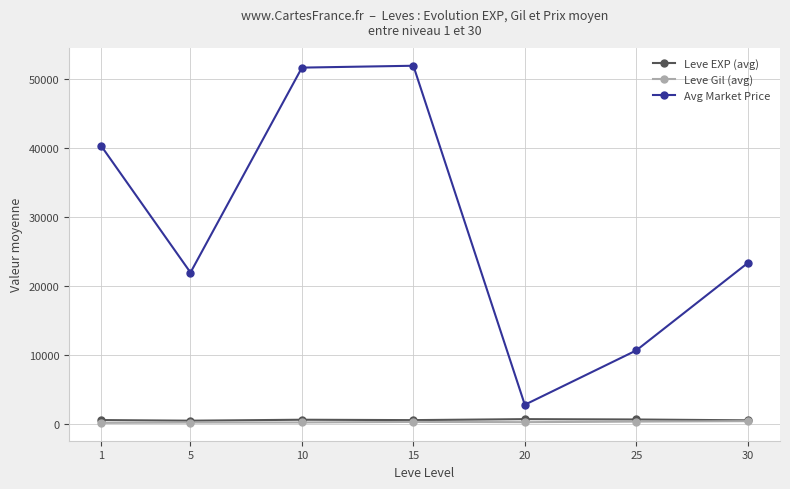

How many Leve EXP (avg) values are between 480 and 603?

5